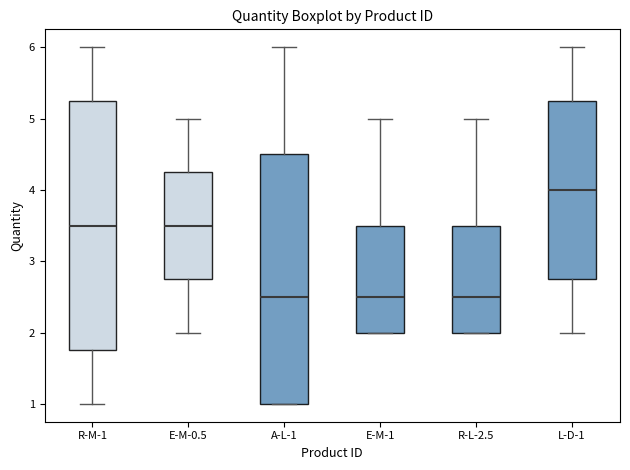

Reading left to right, read every box against the y-axis: the position of its median line, the range the box covers, and the ends of its whiskers. The values are not printed on the chart, so give them approximately, as read against the axis.

R-M-1: median 3.5, box 1.8 to 5.3, whiskers 1.0 to 6.0
E-M-0.5: median 3.5, box 2.8 to 4.3, whiskers 2.0 to 5.0
A-L-1: median 2.5, box 1.0 to 4.5, whiskers 1.0 to 6.0
E-M-1: median 2.5, box 2.0 to 3.5, whiskers 2.0 to 5.0
R-L-2.5: median 2.5, box 2.0 to 3.5, whiskers 2.0 to 5.0
L-D-1: median 4.0, box 2.8 to 5.3, whiskers 2.0 to 6.0